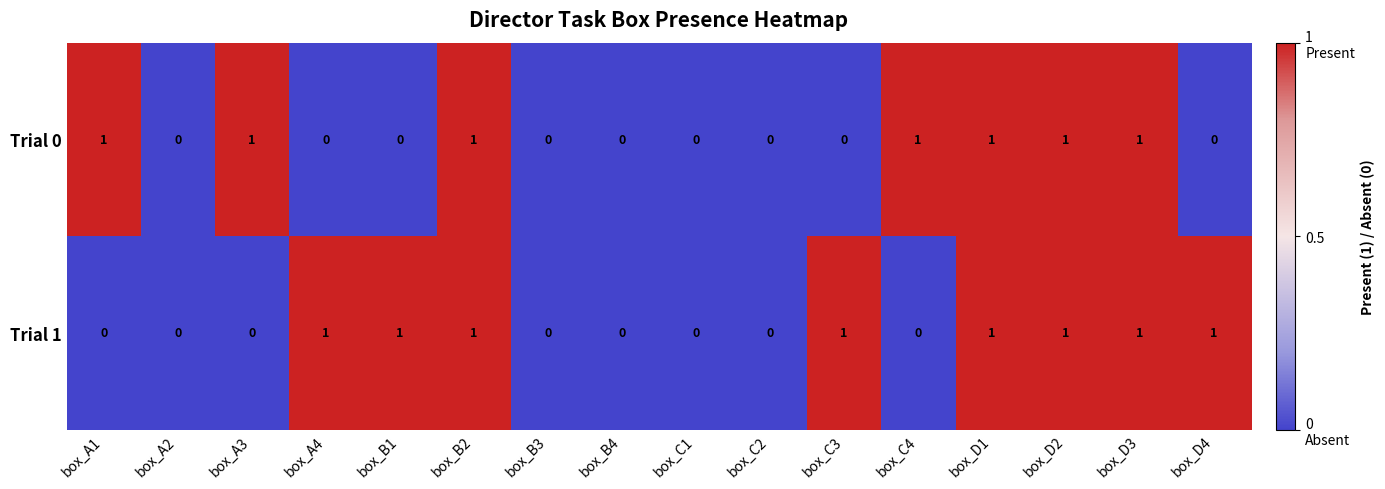

Which series has the largest total across all categories?

Trial 1